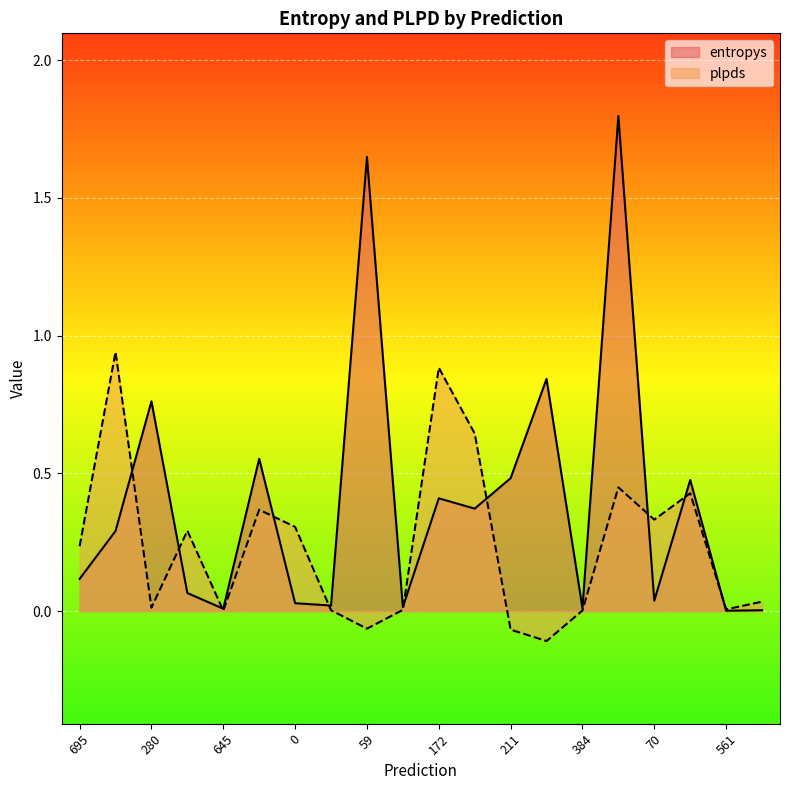

What is the value of the plpds point at the 13th from the left?

-0.1